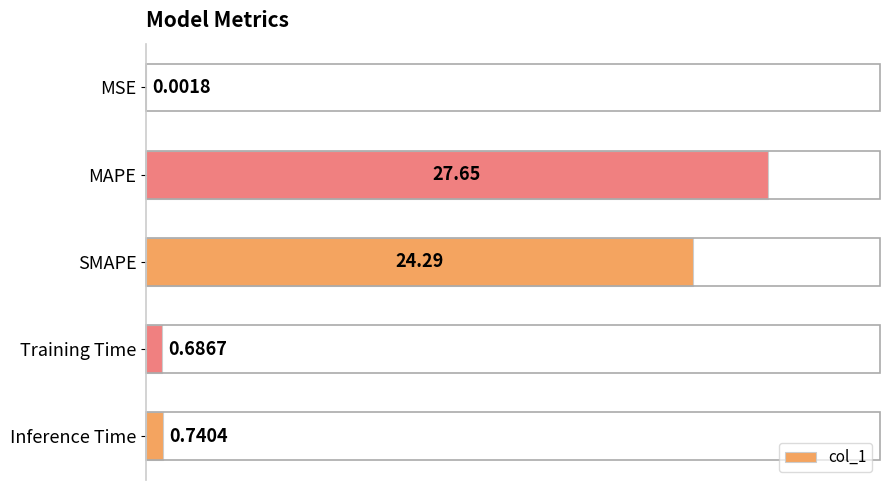

Which has a higher value, SMAPE or Inference Time?

SMAPE